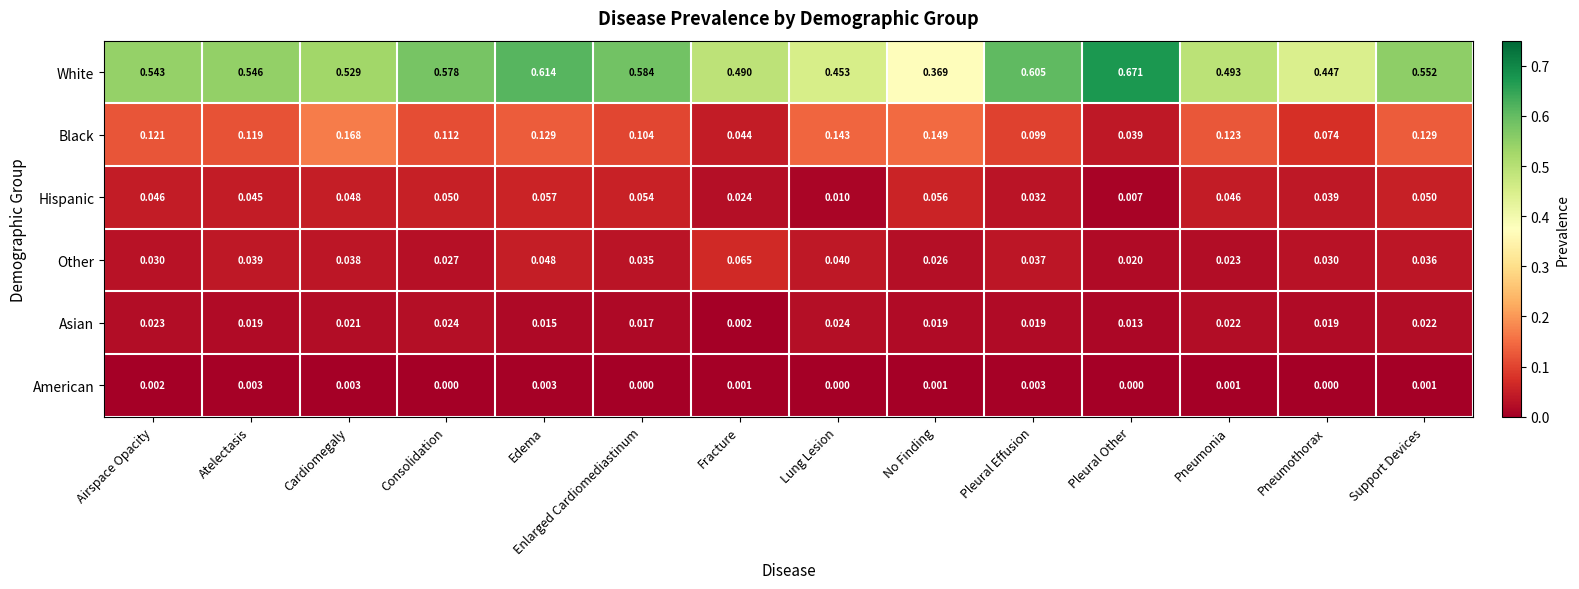

Rank the series by their maximum value, from highest to lowest.

White, Black, Other, Hispanic, Asian, American